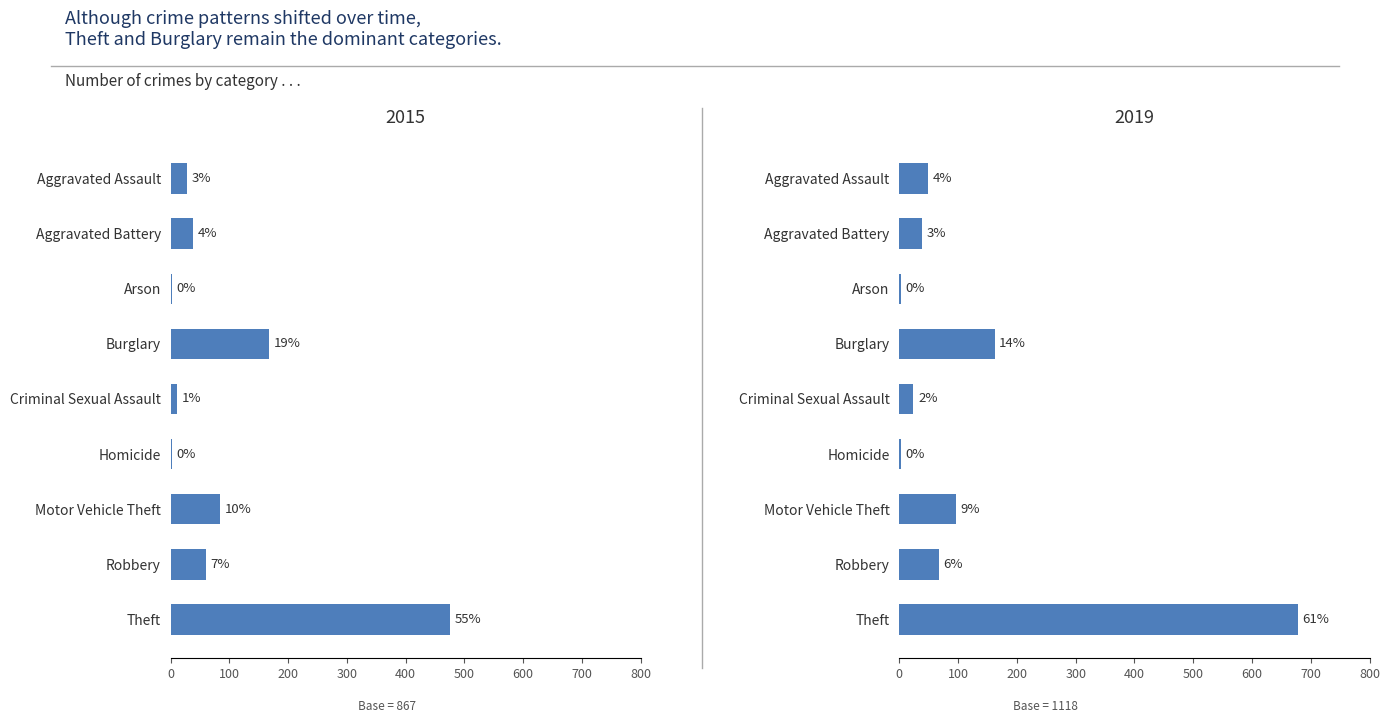

Reading right to left, what are all the values shown in this chart?

2015: 8=475	7=60	6=84	5=2	4=11	3=167	2=2	1=38	0=28
2019: 8=678	7=67	6=96	5=3	4=24	3=162	2=2	1=38	0=48